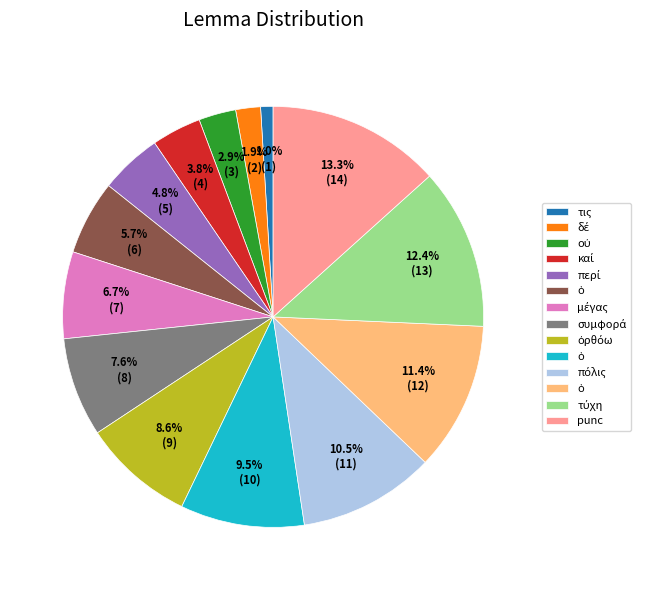

Is there any slice that represents more than half of the pie?

No